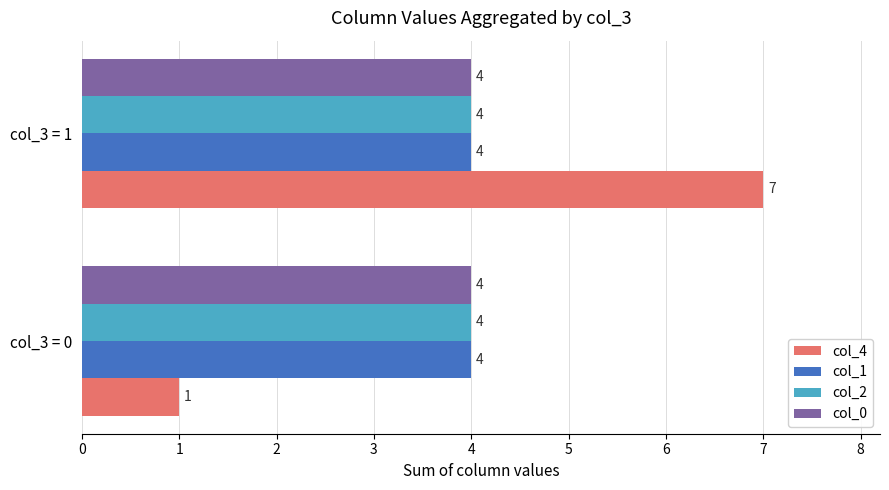

The col_4 series shows 9 at col_3 = 1. True or false?

False